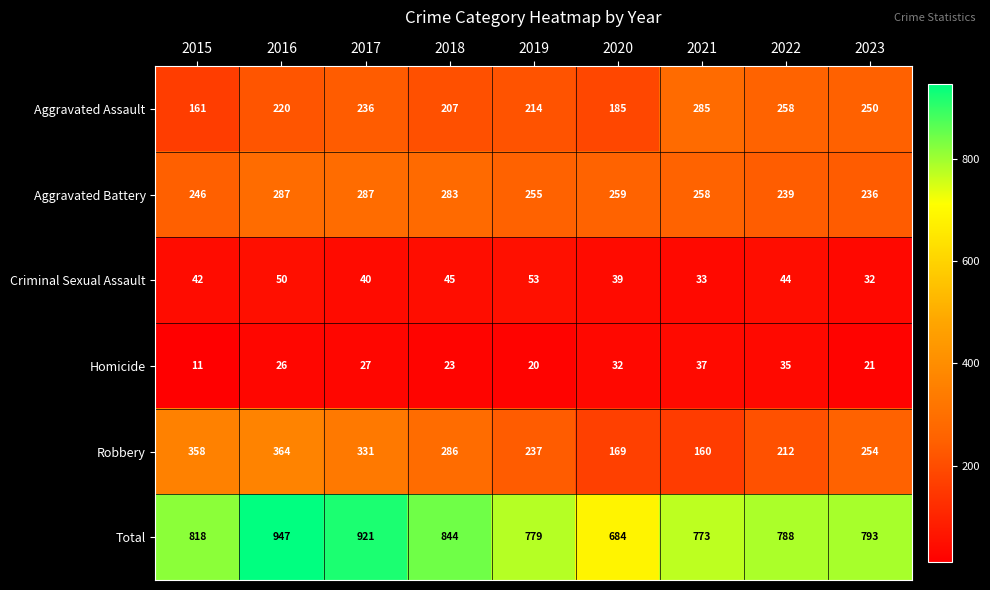

What is the approximate value of Aggravated Battery at 2017?

287